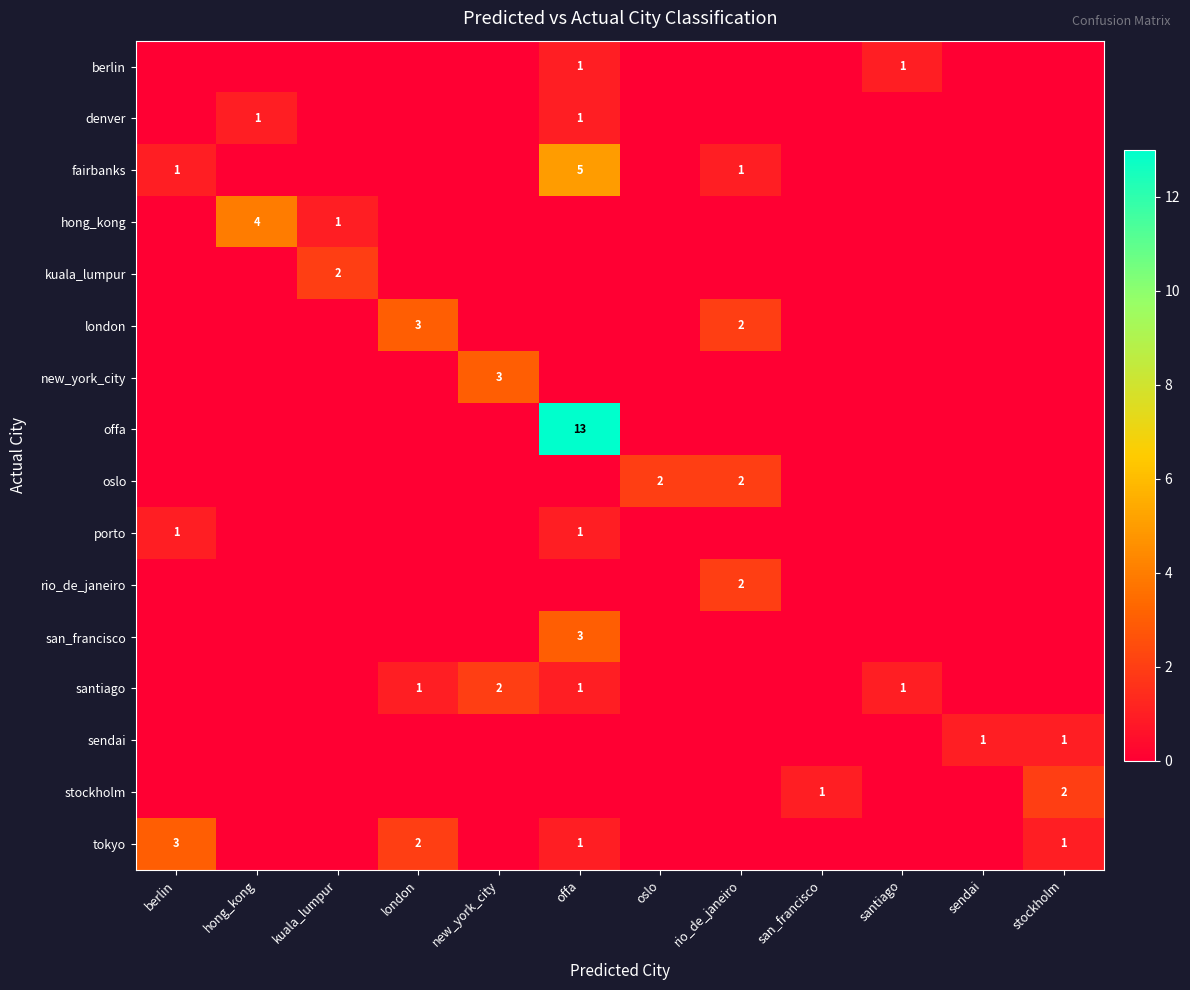

Which series changed the most between new_york_city and san_francisco?

new_york_city